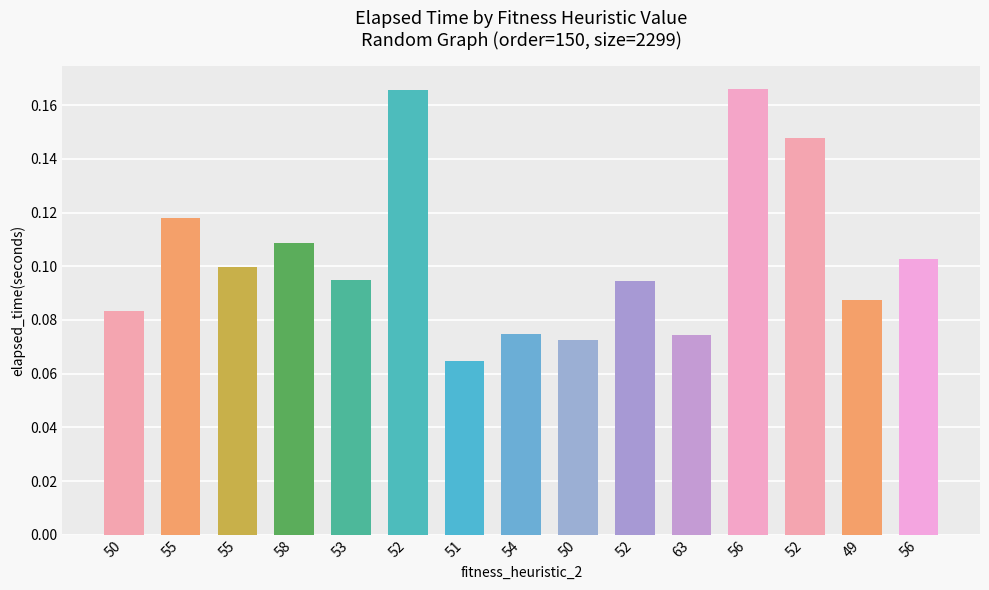

Reading left to right, transcribe all the data shown in this chart.

0.1	0.1	0.1	0.1	0.1	0.2	0.1	0.1	0.1	0.1	0.1	0.2	0.1	0.1	0.1